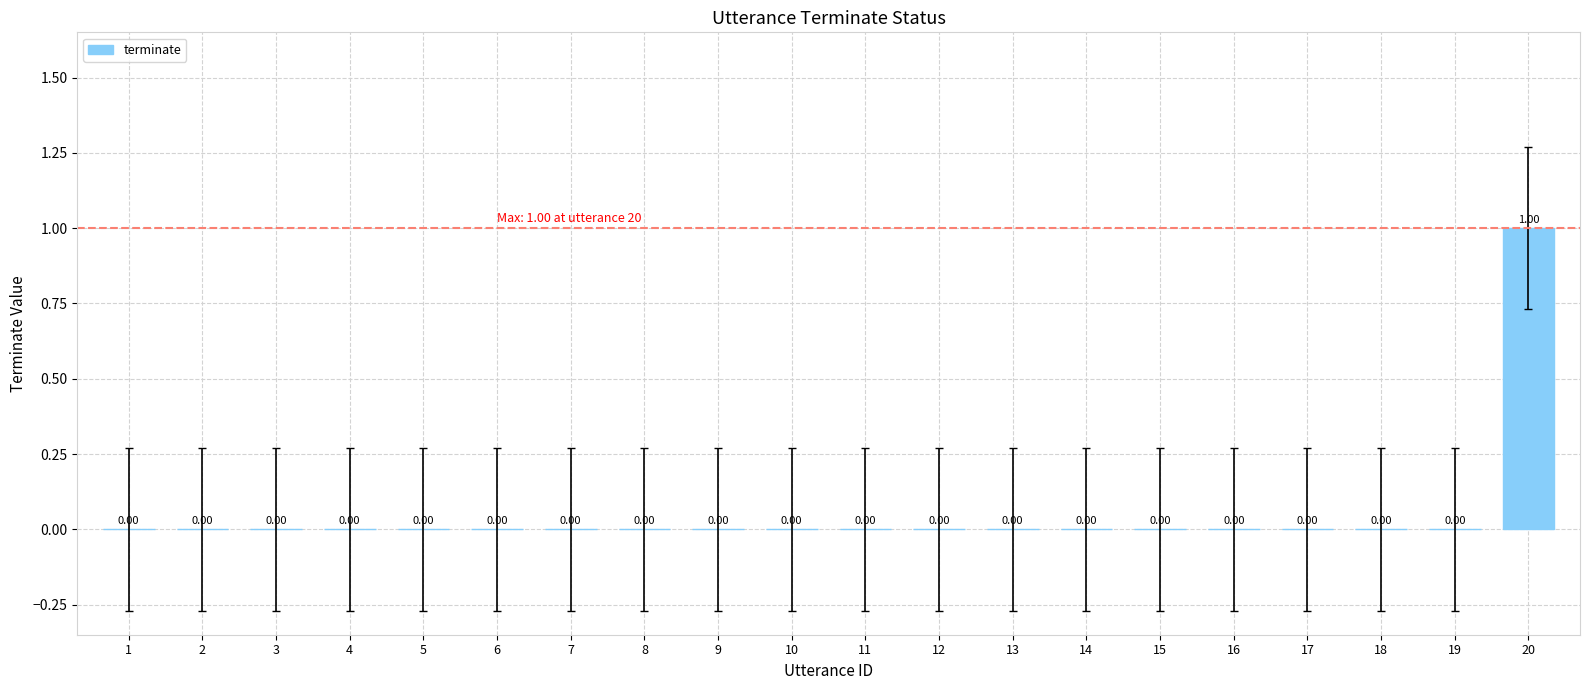

How many categories are shown in the chart?

20